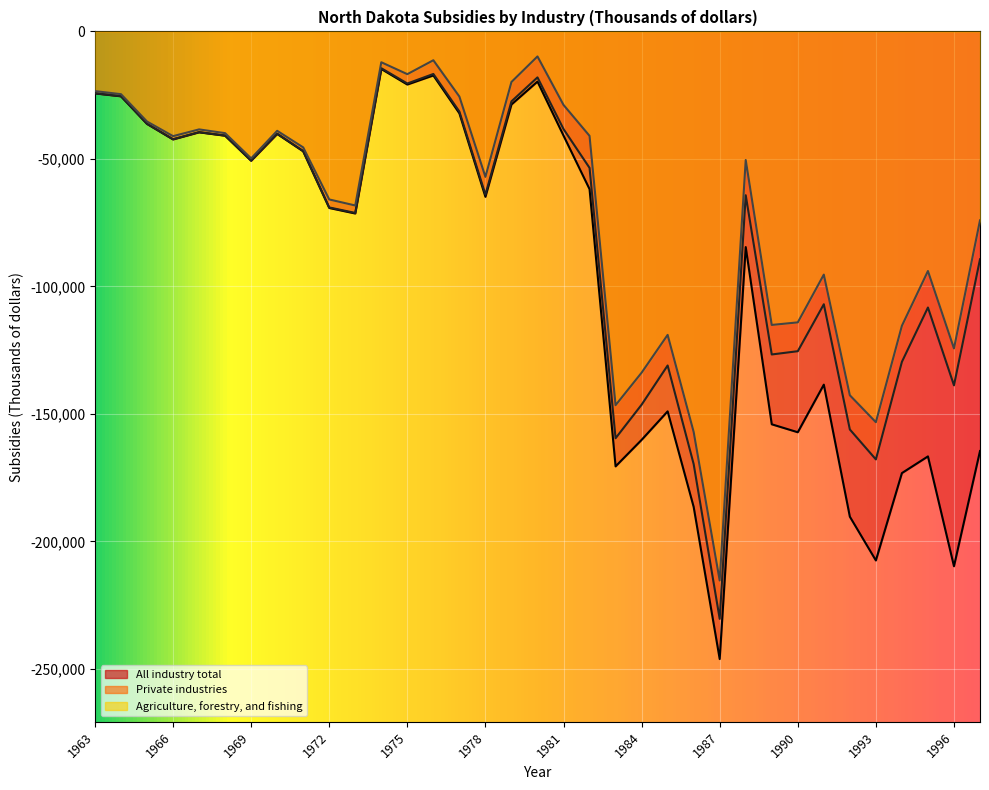

Rank the series by their maximum value, from lowest to highest.

All industry total, Private industries, Agriculture, forestry, and fishing